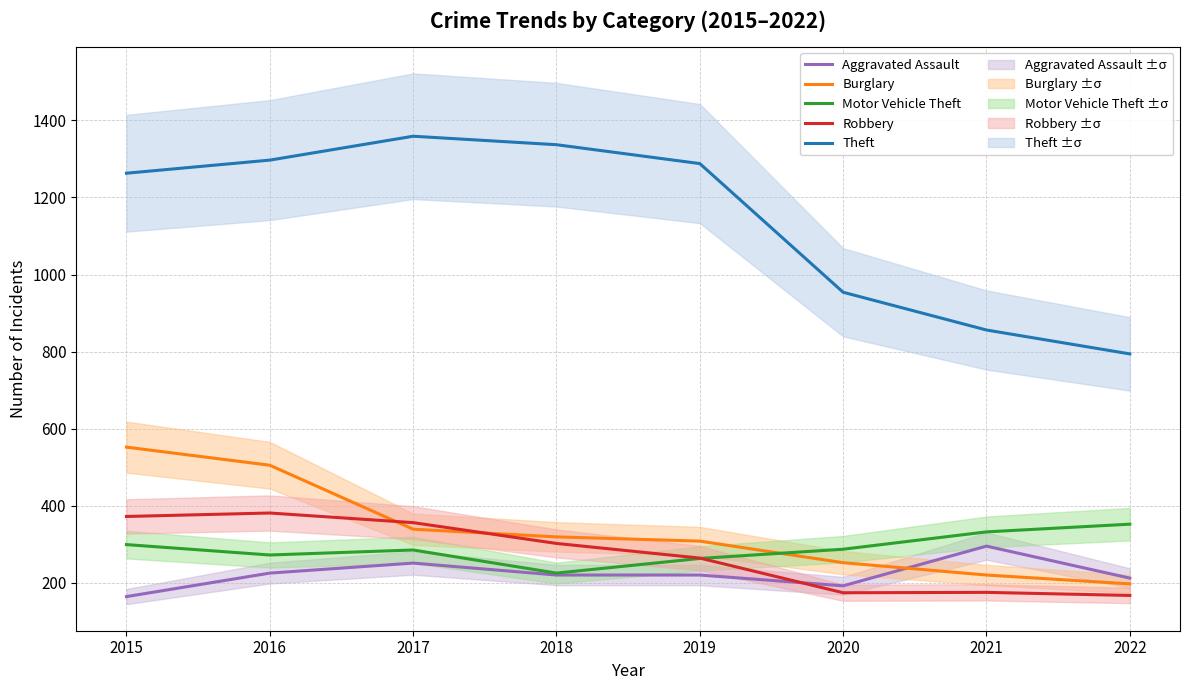

True or false: Aggravated Assault and Motor Vehicle Theft intersect in this chart.

False